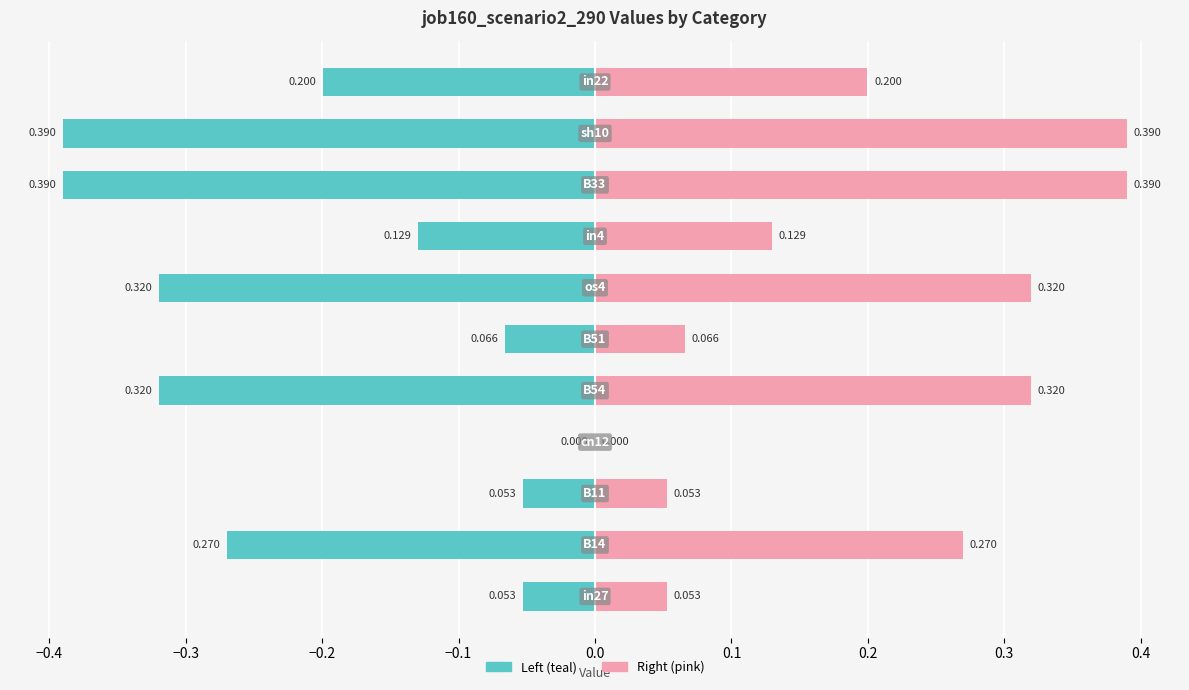

Is the value of job160_scenario2_290 (left) at −0.4 greater than the value of job160_scenario2_290 (right) at 0.2?

No